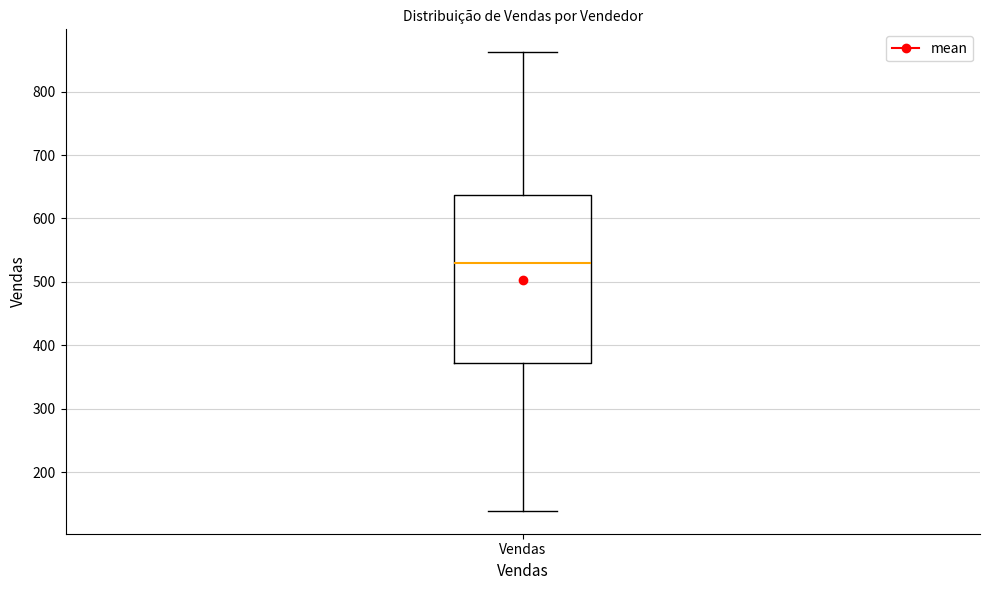

Read this box plot against the y-axis: the position of the median line, the range covered by the box, and the ends of both whiskers. The values are not printed on the chart, so give them approximately, as read against the axis.

median 530, box 370 to 640, whiskers 140 to 860